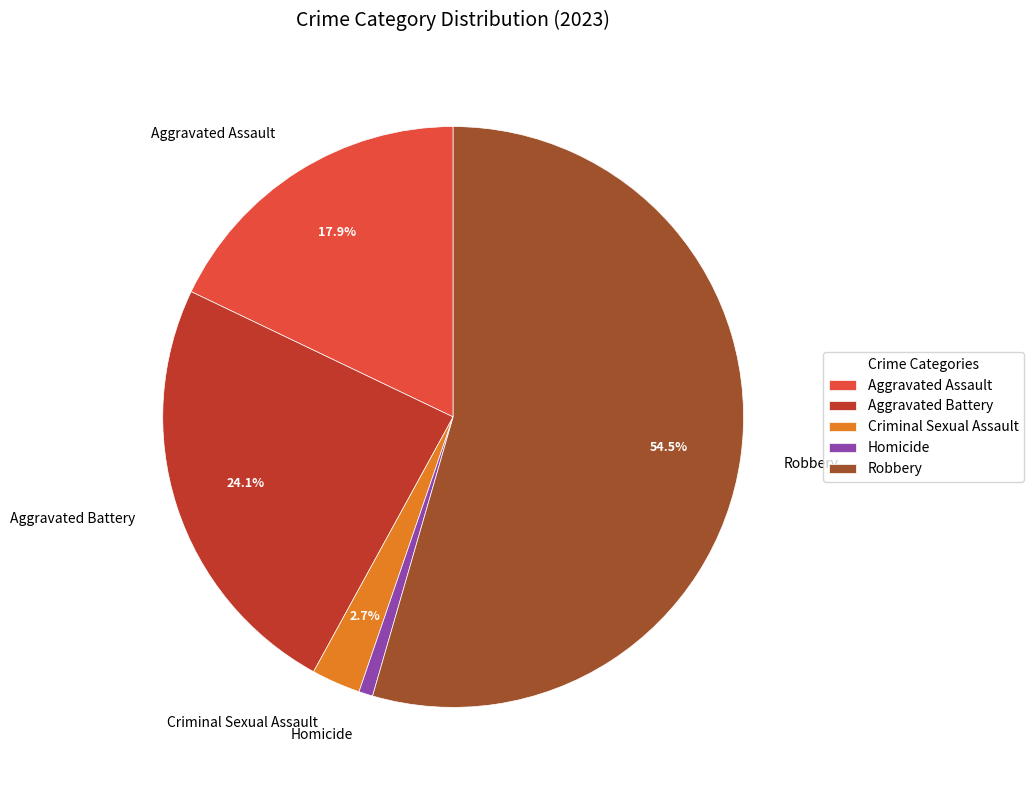

To the nearest percent, what is the combined percentage of Robbery and Aggravated Battery?

79%